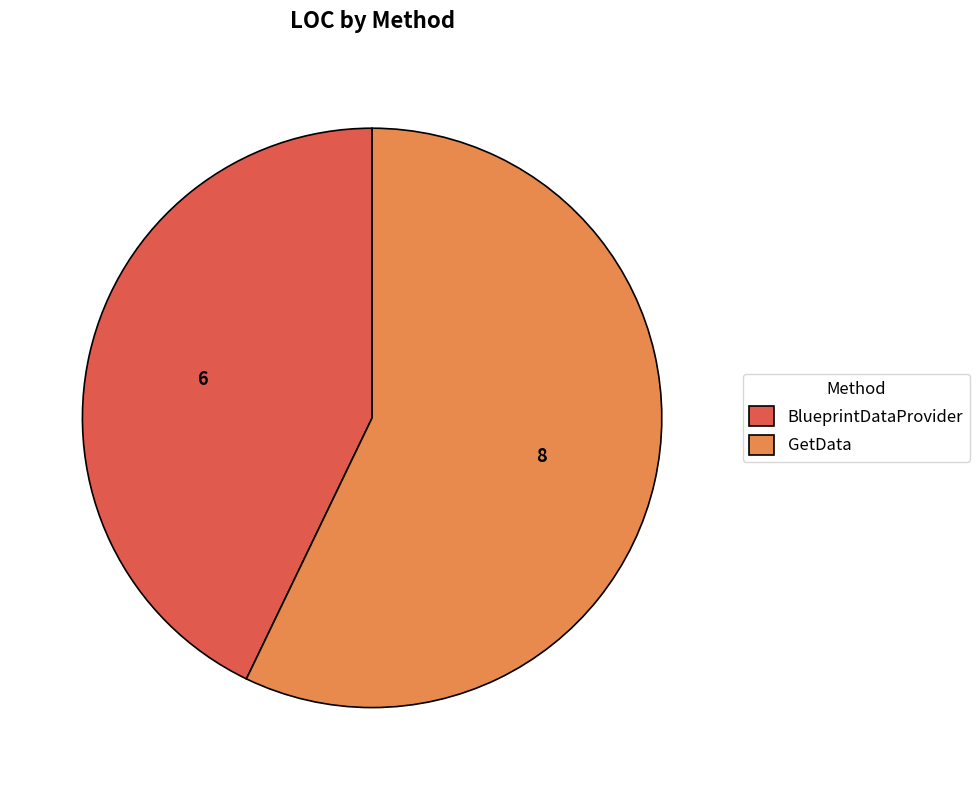

Combined, do BlueprintDataProvider and GetData account for over 50%?

Yes